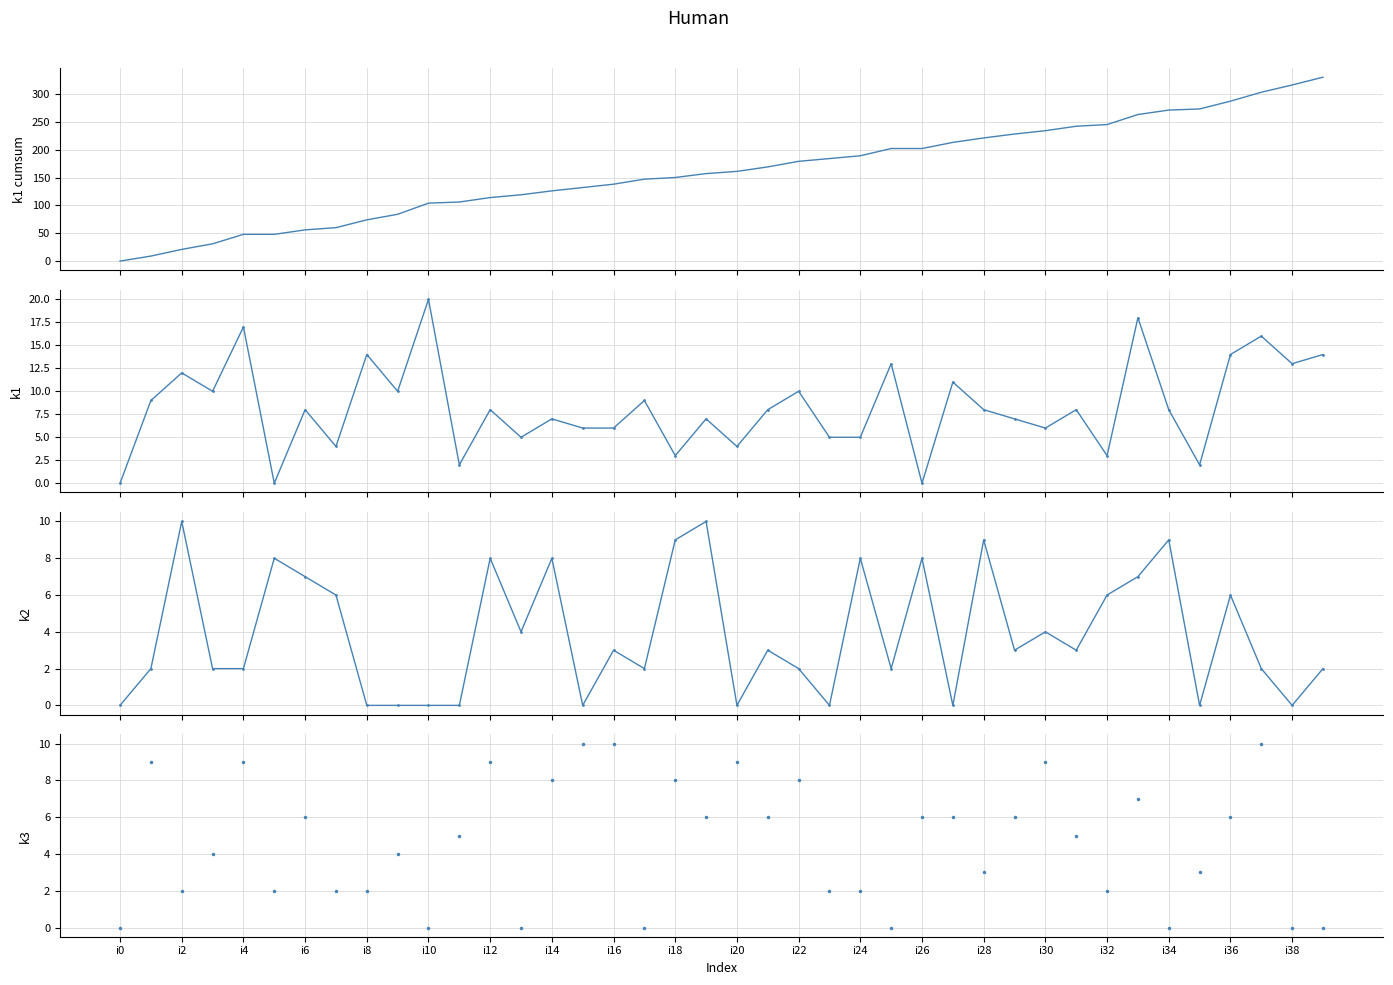

Which category has the lowest value in the k1 series?

i0